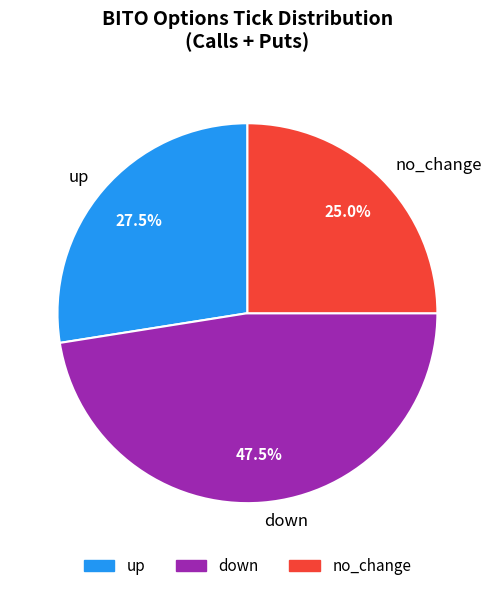

Combined, do up and down account for over 50%?

Yes